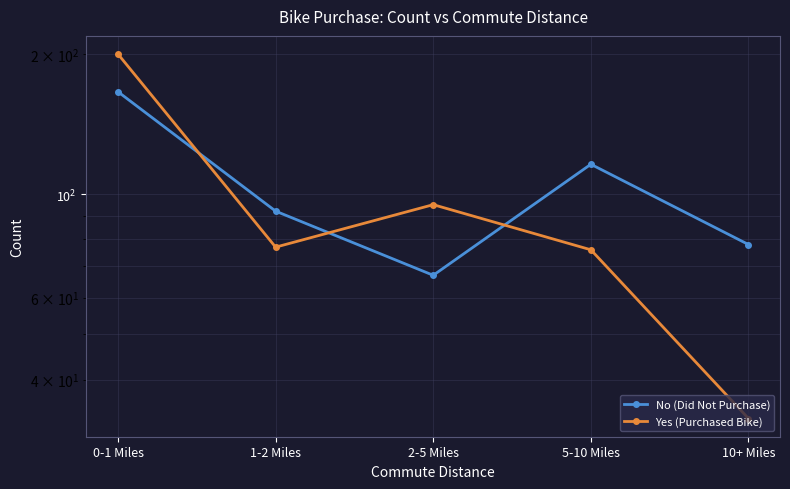

True or false: Yes (Purchased Bike) and No (Did Not Purchase) cross at least once.

True